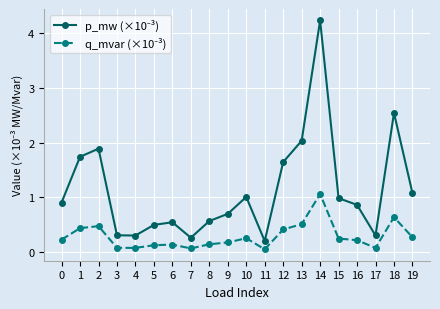

Which label corresponds to the largest value in the chart?

14